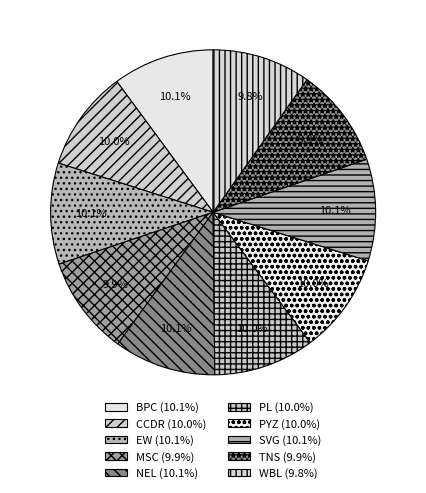

Is the sum of PL and WBL greater than half?

No